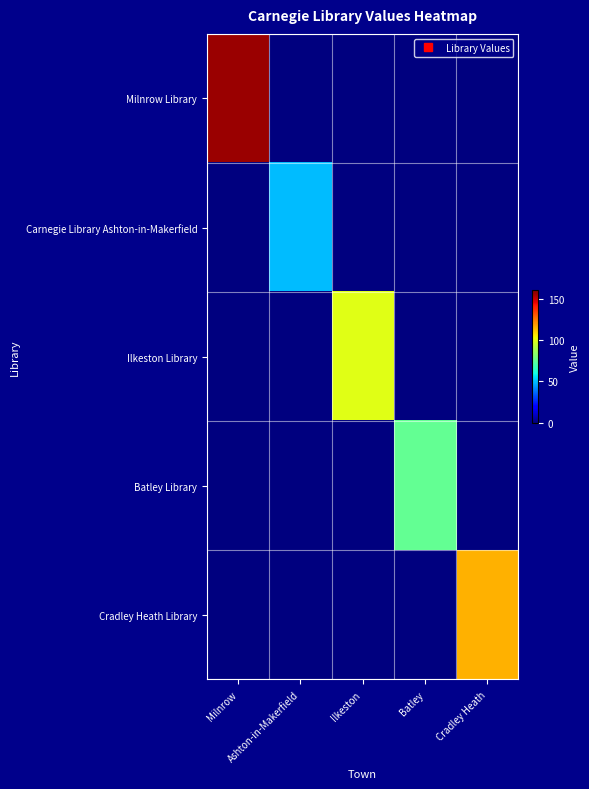

At which category is the sum across all series the highest?

Milnrow